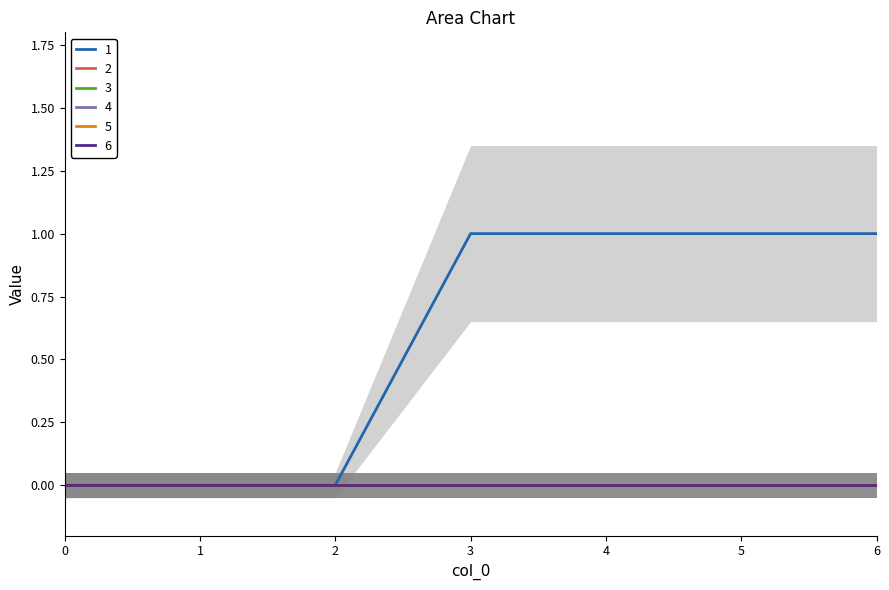

How many series are shown in this chart?

6